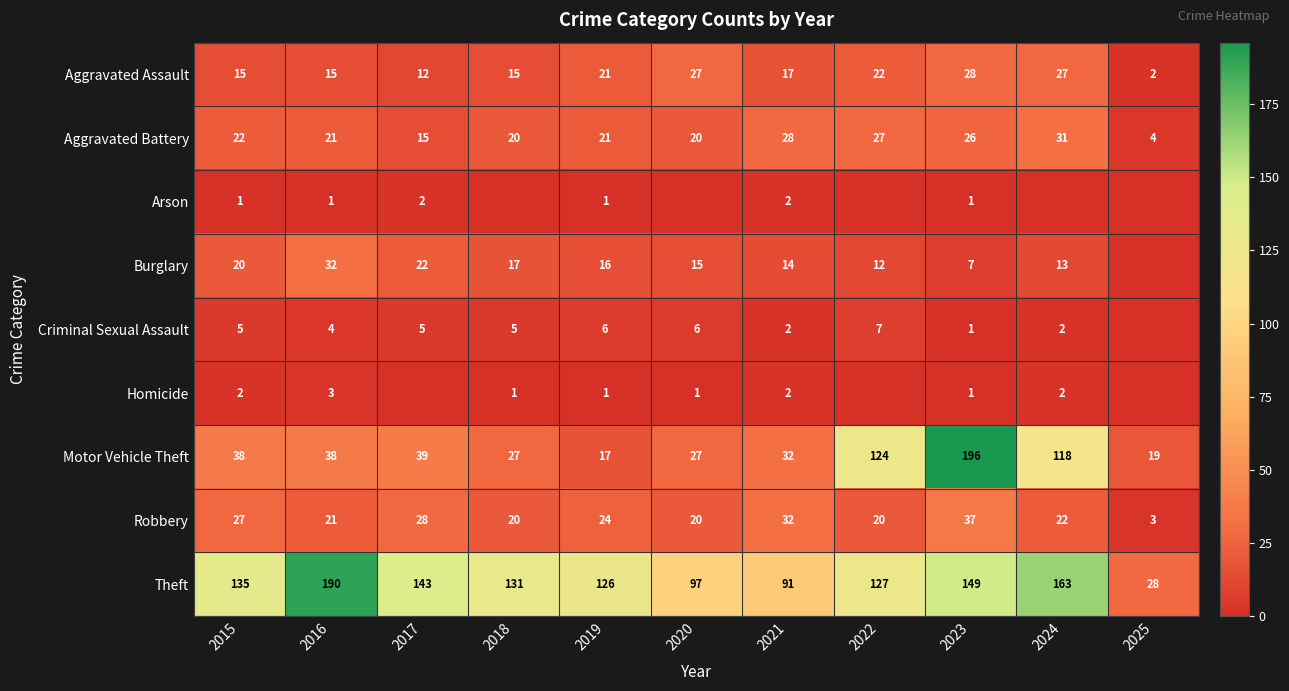

Between 2016 and 2022, which is larger?

2022